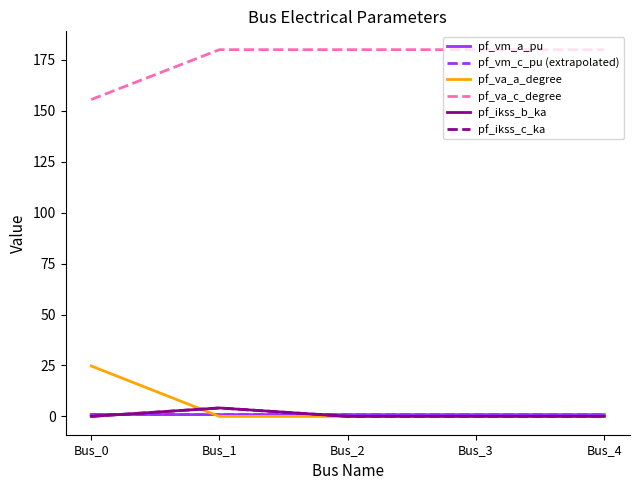

Read the pf_va_c_degree value at Bus_4.

180.0